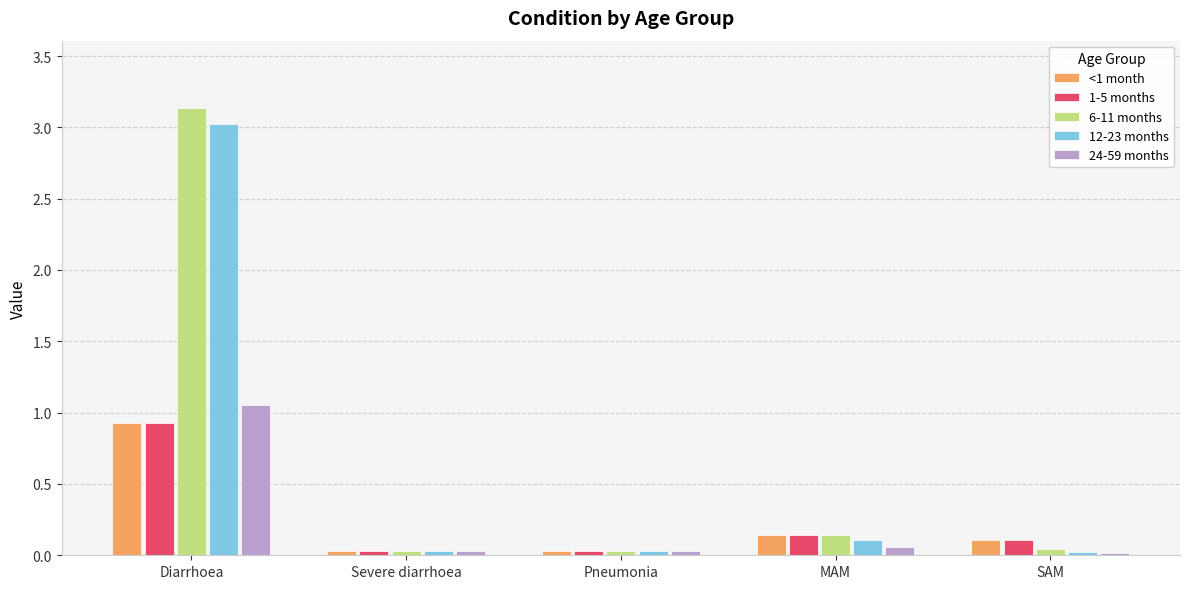

What is the difference between the maximum and minimum values in the 24-59 months series?

1.0